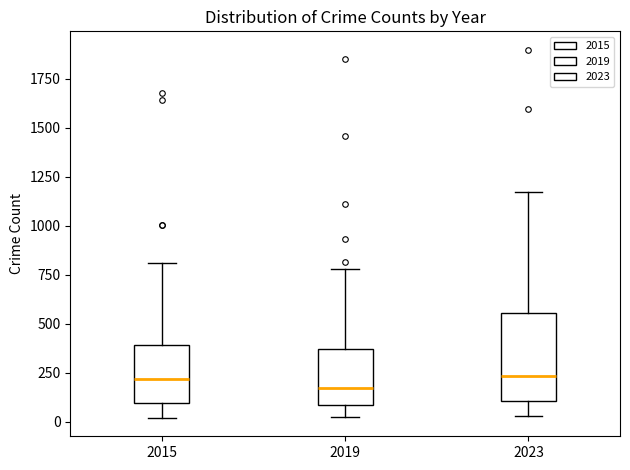

Which box is the tallest, from its lower edge to its upper edge?

2023